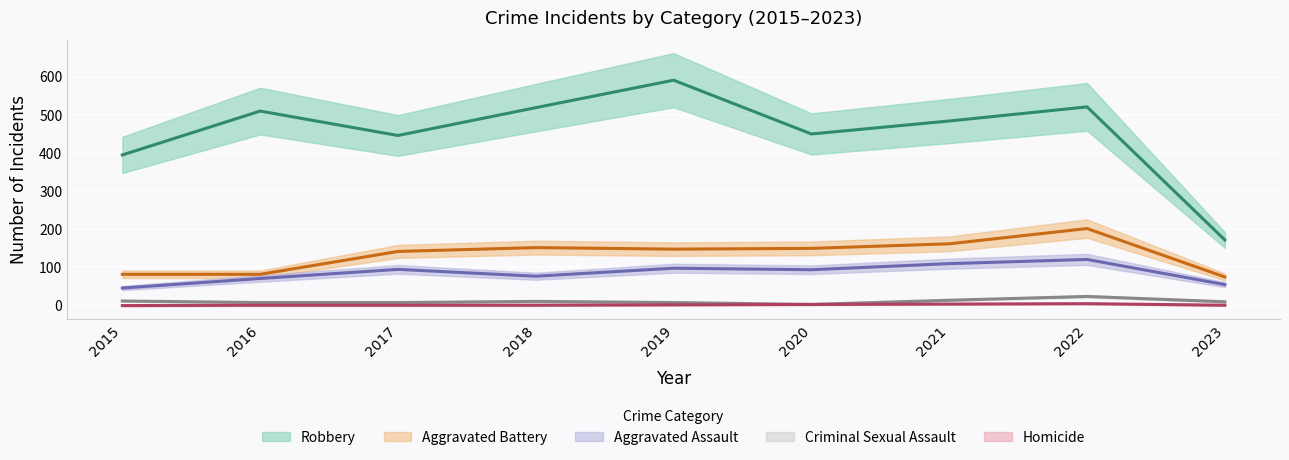

True or false: Homicide and Robbery cross at least once.

False